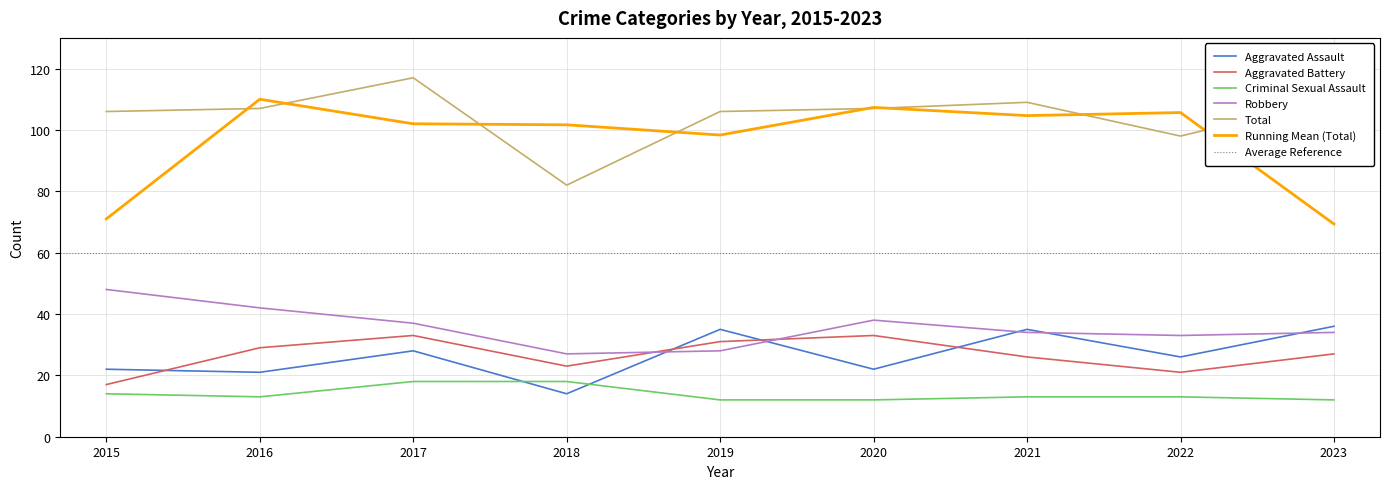

What is the smallest value displayed?

12